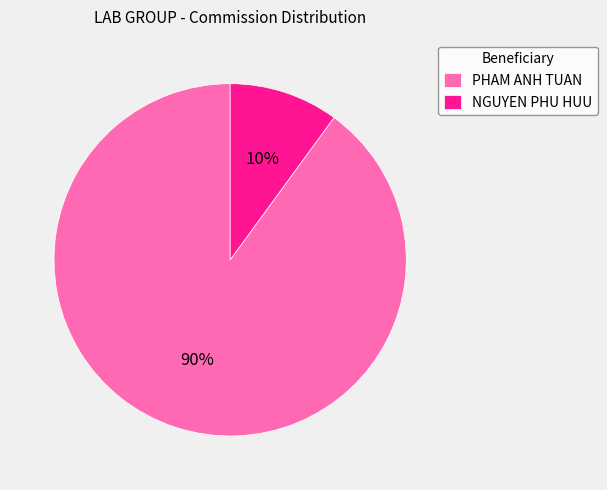

How many segments does this pie chart have?

2